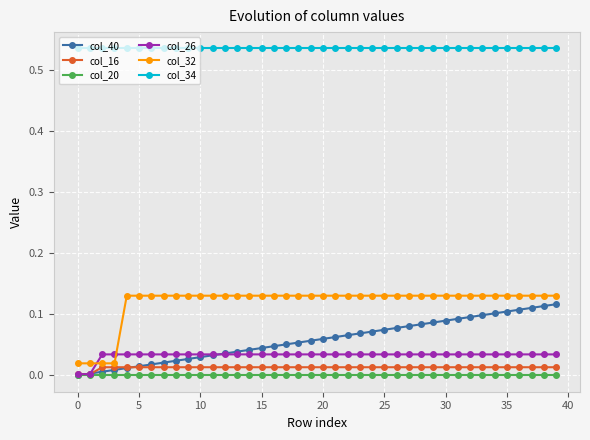

Rank the series by their maximum value, from lowest to highest.

col_20, col_16, col_26, col_40, col_32, col_34